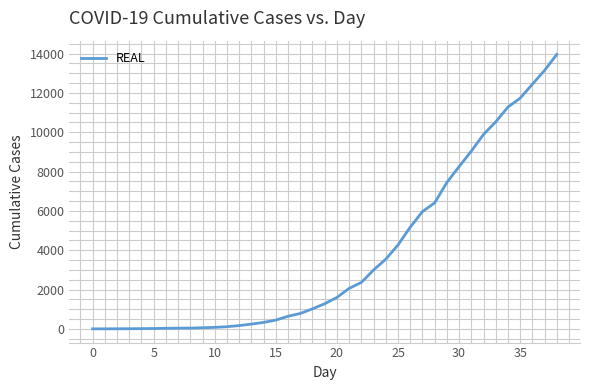

What is the greatest value displayed?

13956